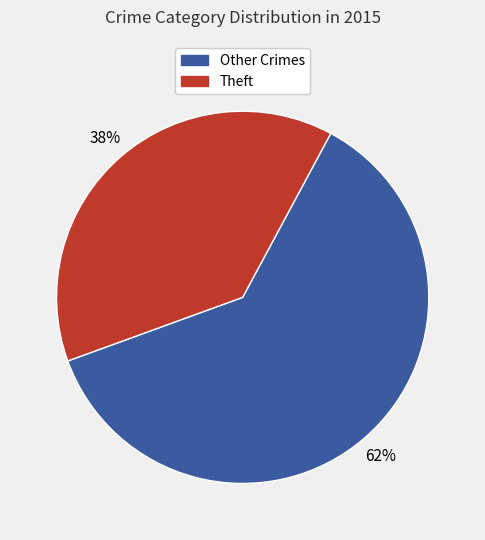

How many slices are in this pie chart?

2